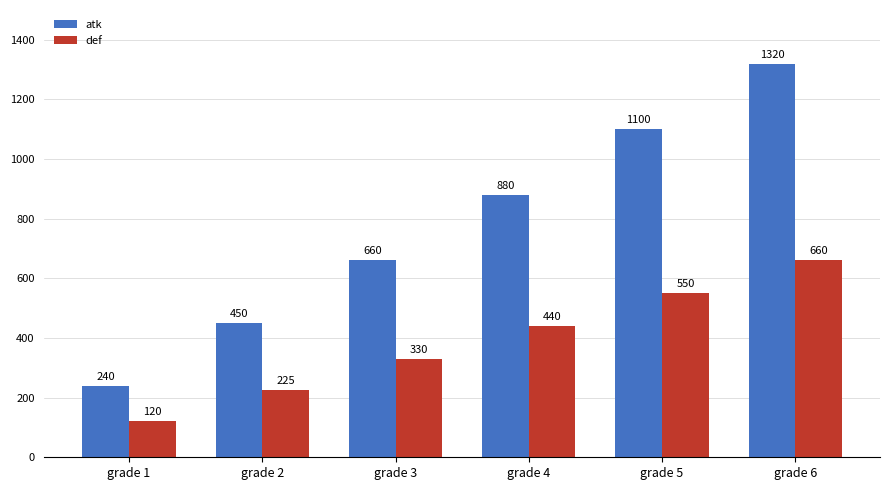

Between grade 2 and grade 3, which series saw the biggest shift?

atk